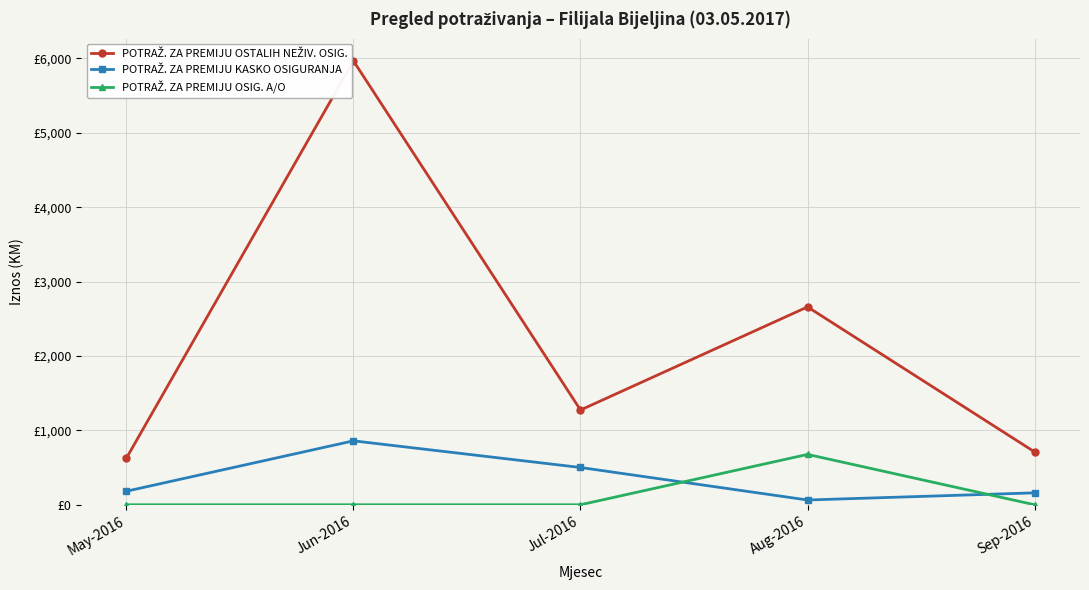

The value of POTRAŽ. ZA PREMIJU KASKO OSIGURANJA at Jul-2016 is 267.7. True or false?

False